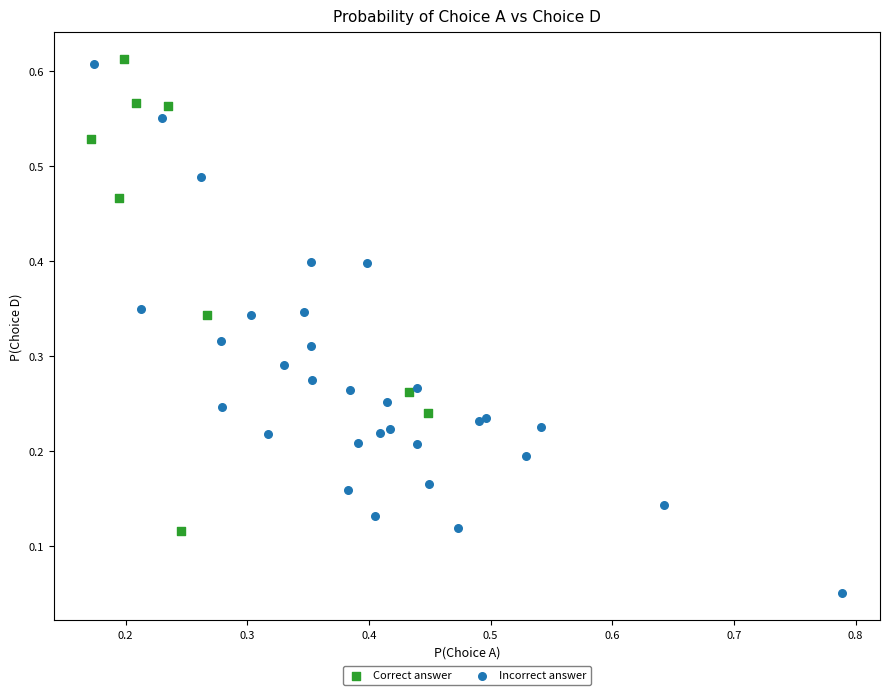

Which series contains the lowest Y value?

Incorrect answer